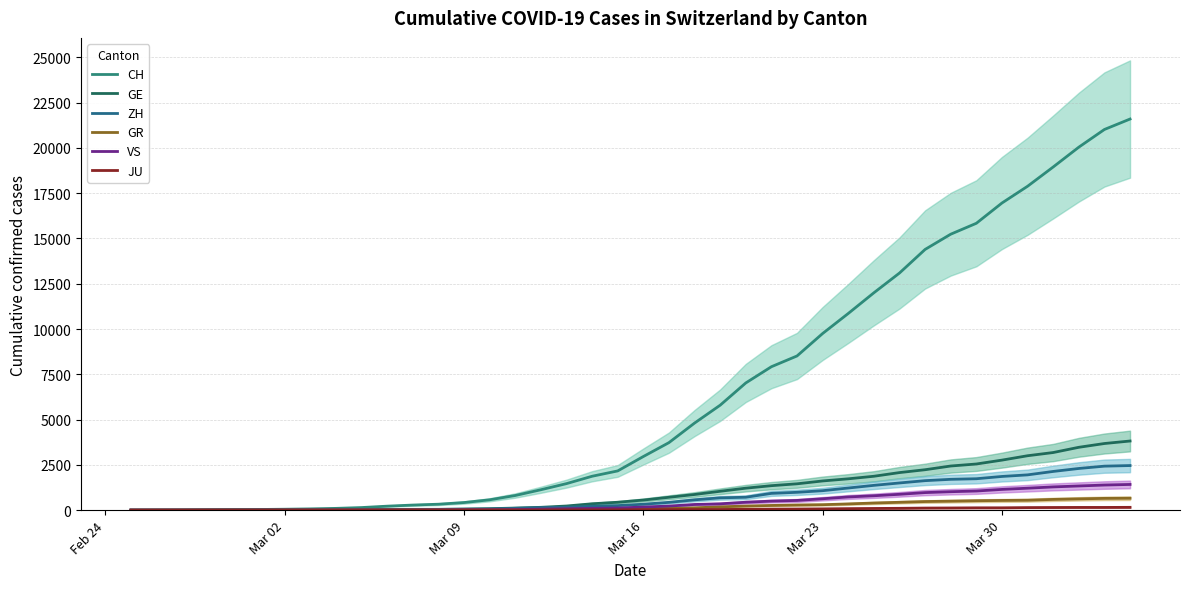

True or false: VS and GE intersect in this chart.

False